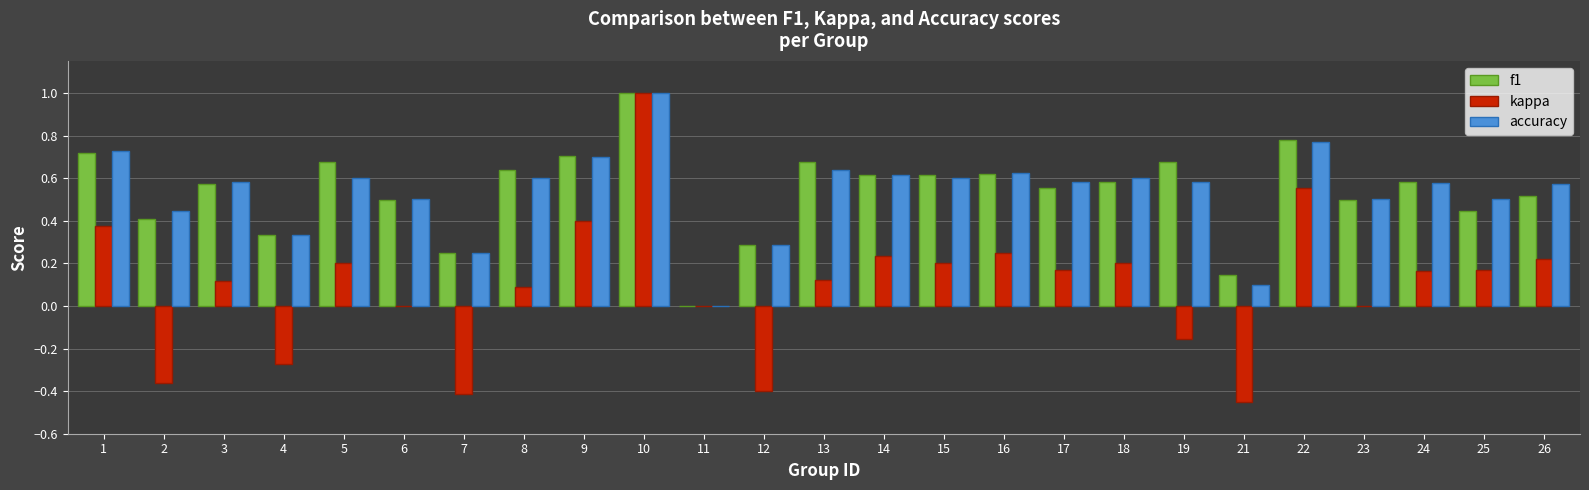

What is the sum of the accuracy values at 13 and 14?

1.3